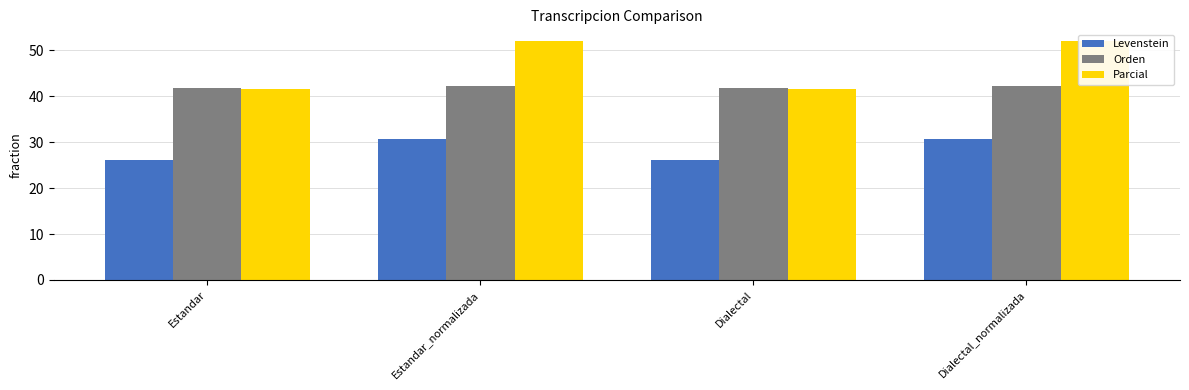

What is the value of the Parcial bar at the 4th from the left?

52.0